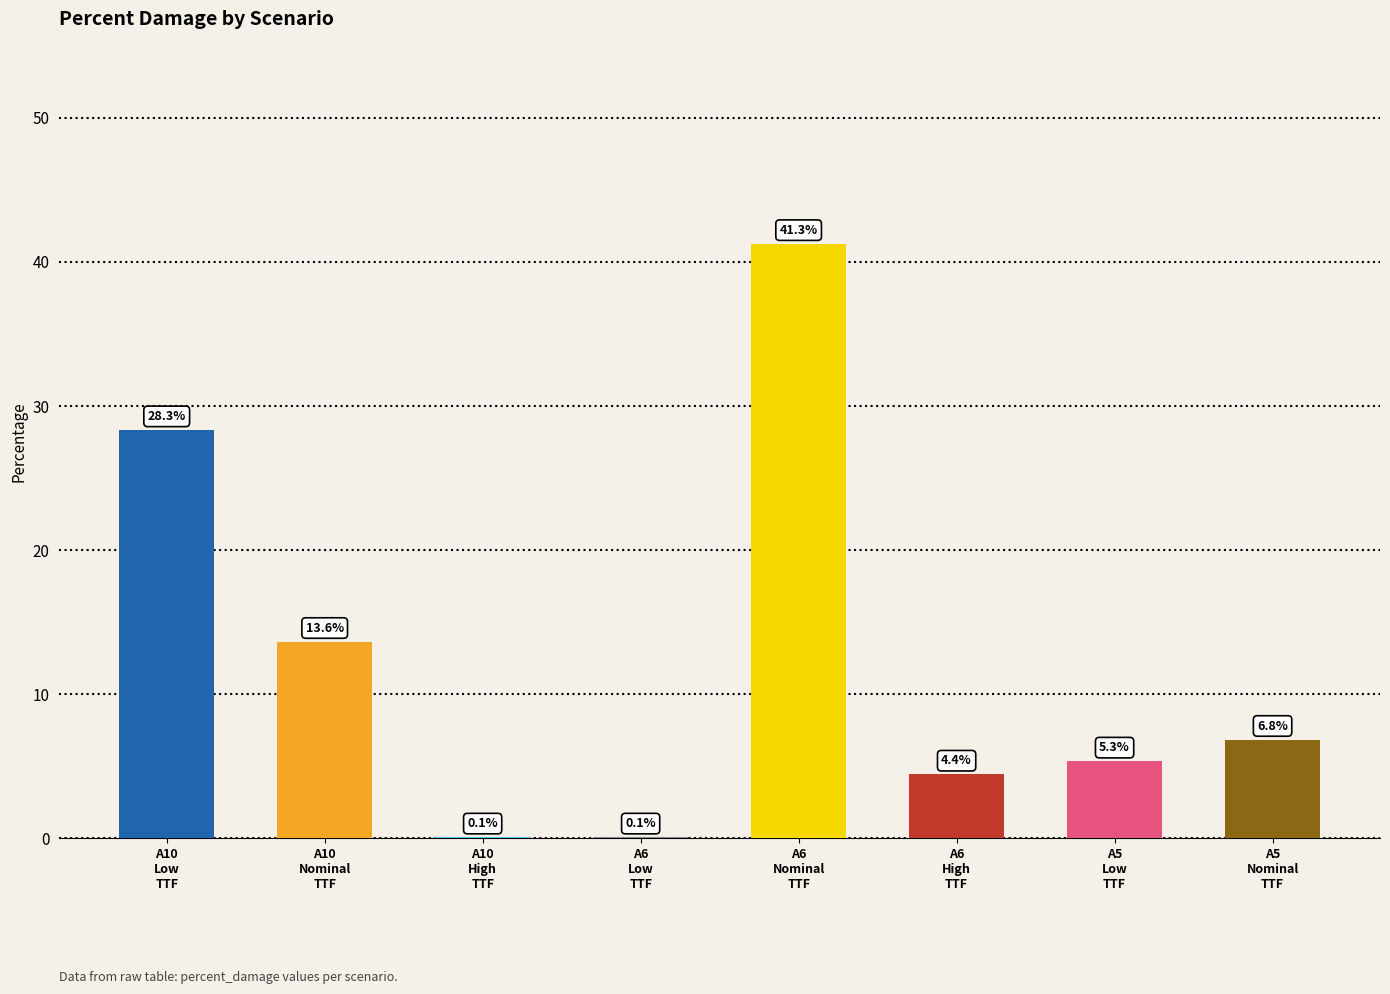

What is the greatest value displayed?

41.3